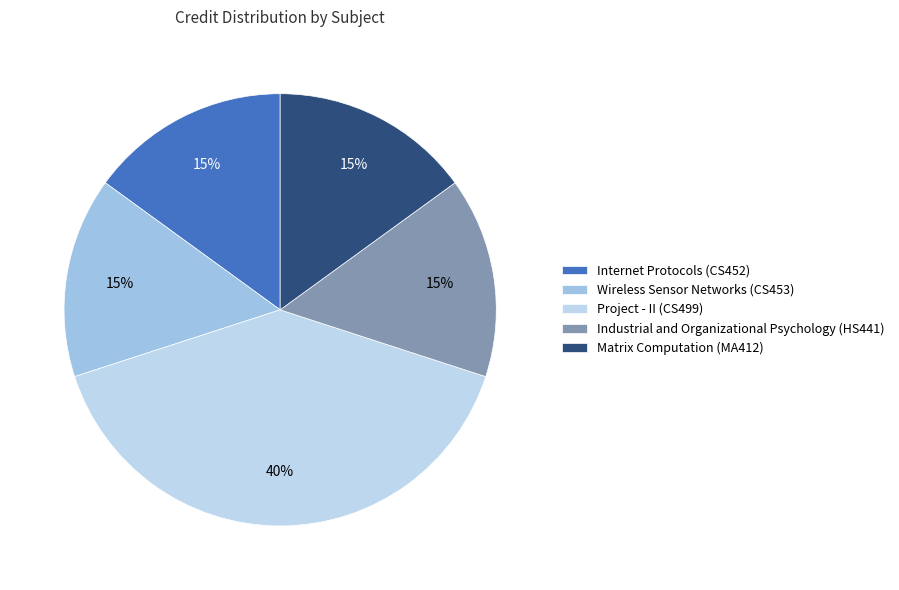

The Industrial and Organizational Psychology (HS441) slice represents 2% of the pie. True or false?

False